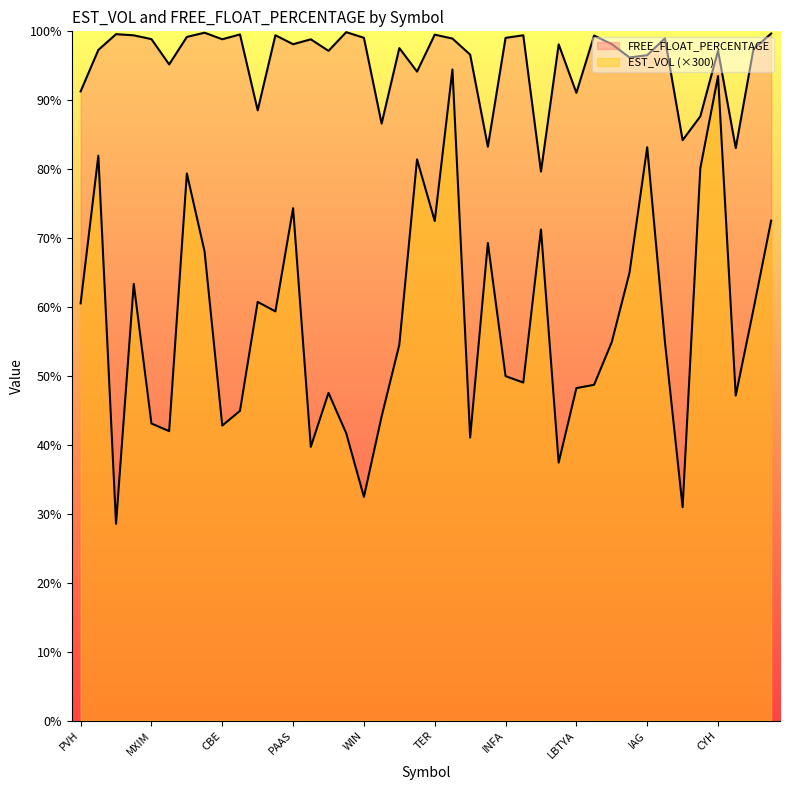

At which category does FREE_FLOAT_PERCENTAGE reach its first local valley?

STLD